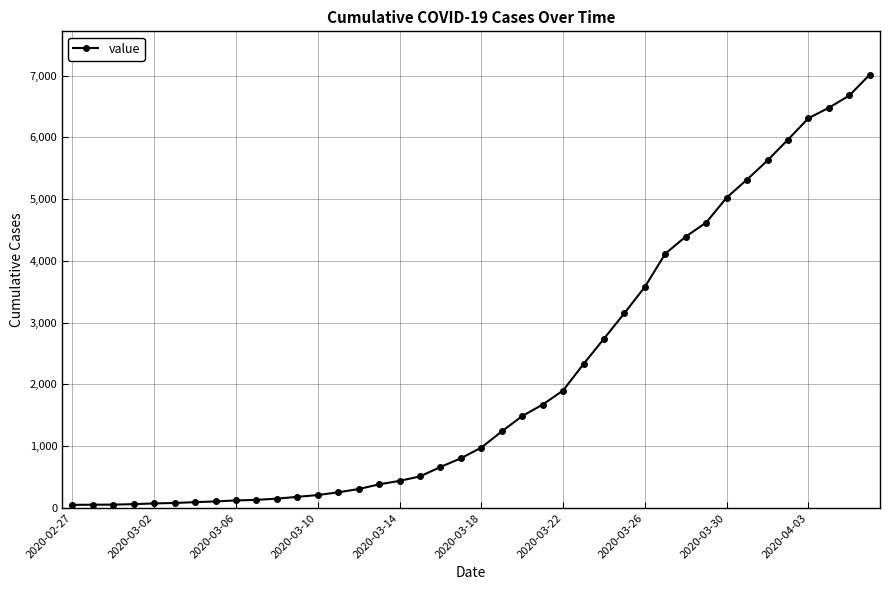

What is the greatest value displayed?

7014